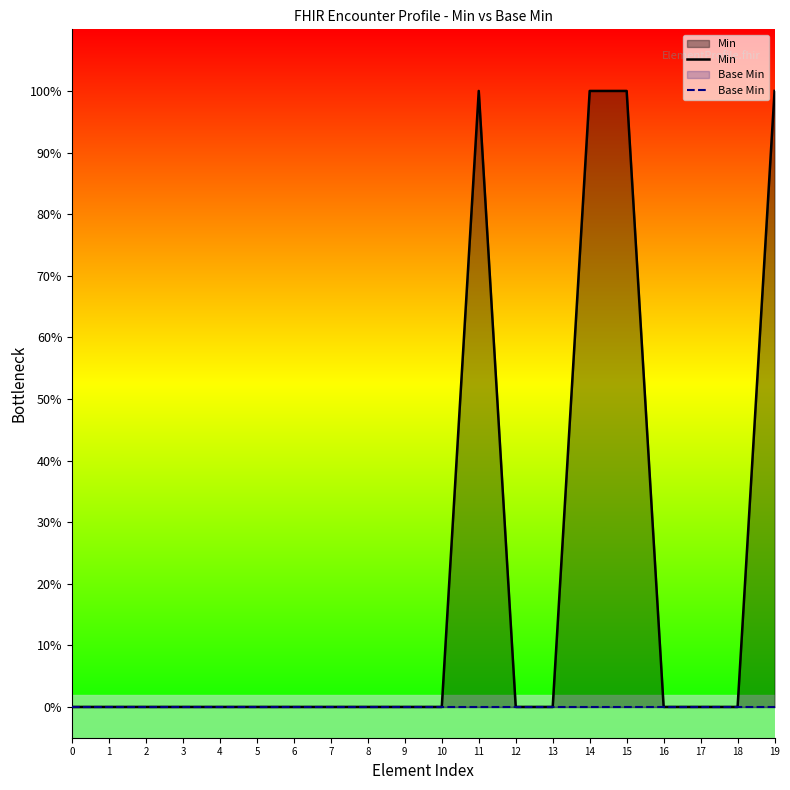

At which label does Min reach its peak?

11